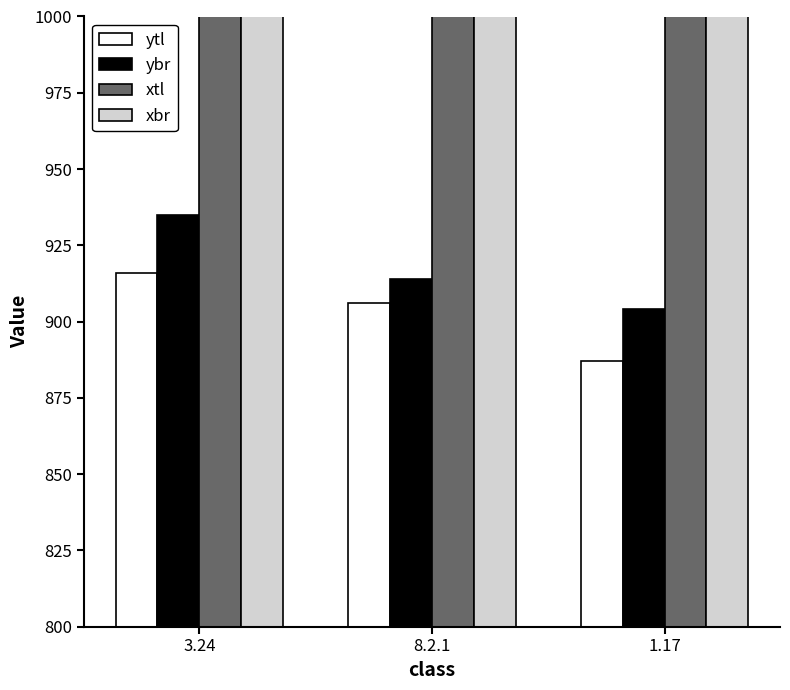

At how many categories does at least one series exceed 919?

3